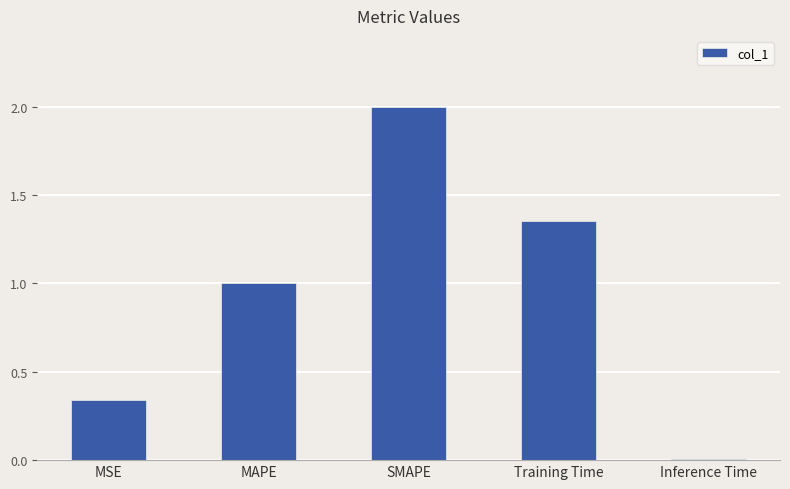

At which label does the data first exceed 1?

MAPE